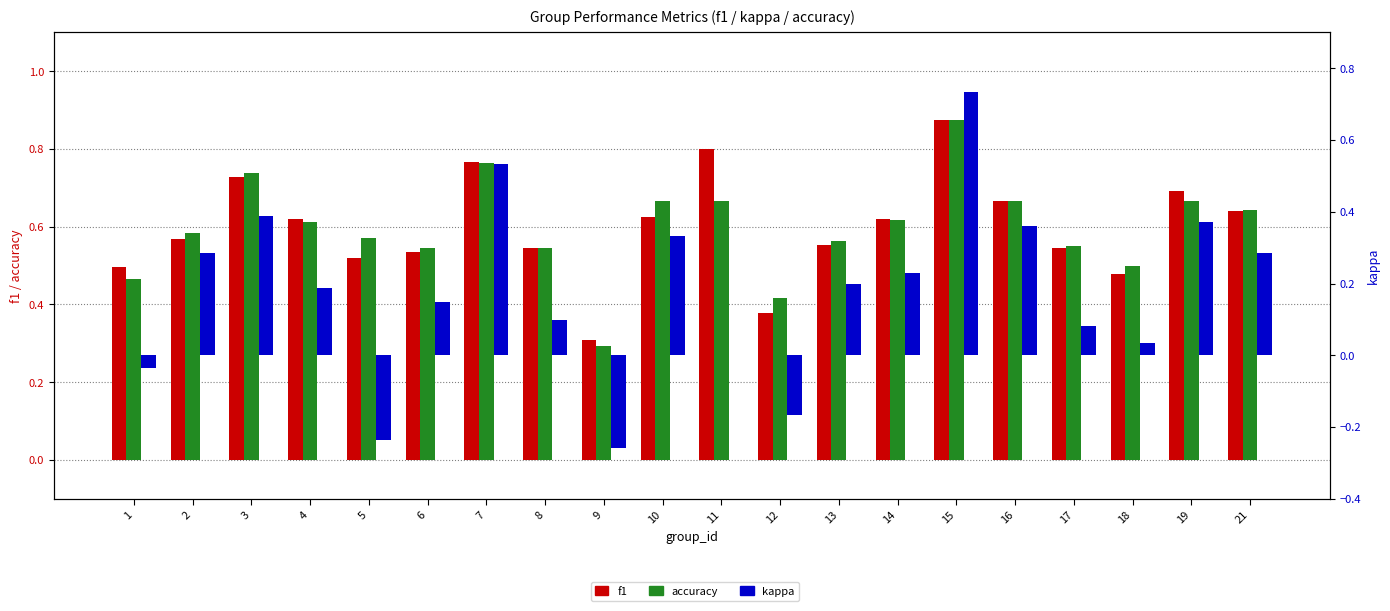

What are all the series names shown in the legend?

f1, accuracy, kappa